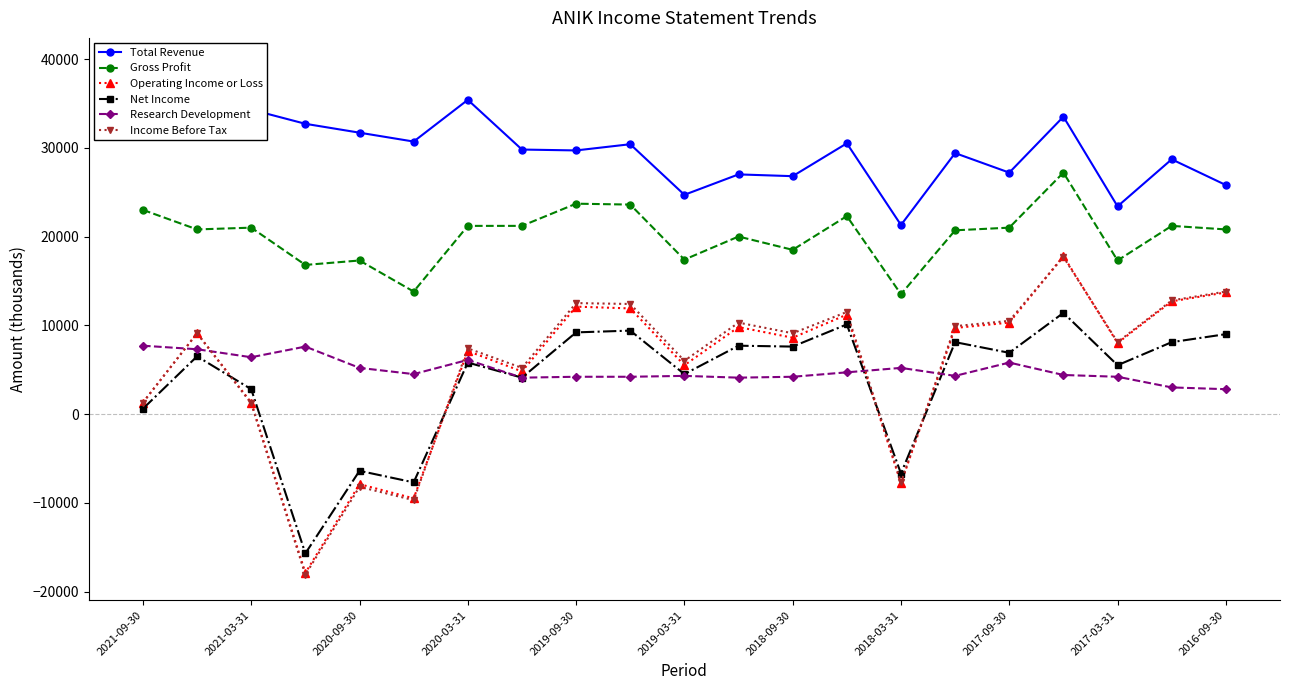

The value of Research Development at 2019-03-31 is 4300. True or false?

True